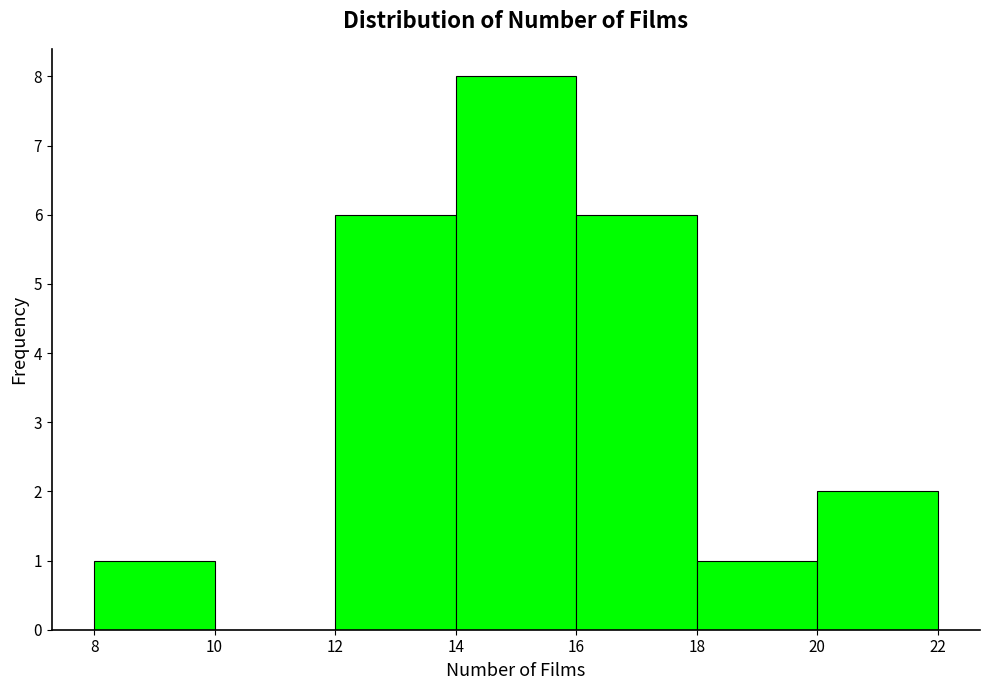

Reading left to right, list every bar in this chart as the range it spans on the x-axis followed by its height. The values are not printed on the chart, so give them approximately, as read against the axis.

8 to 10: 1
10 to 12: 0
12 to 14: 6
14 to 16: 8
16 to 18: 6
18 to 20: 1
20 to 22: 2